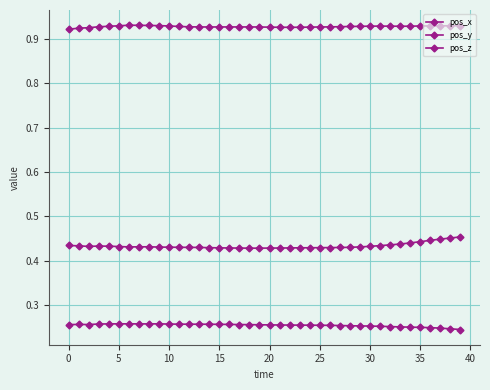

How many series are shown in this chart?

3